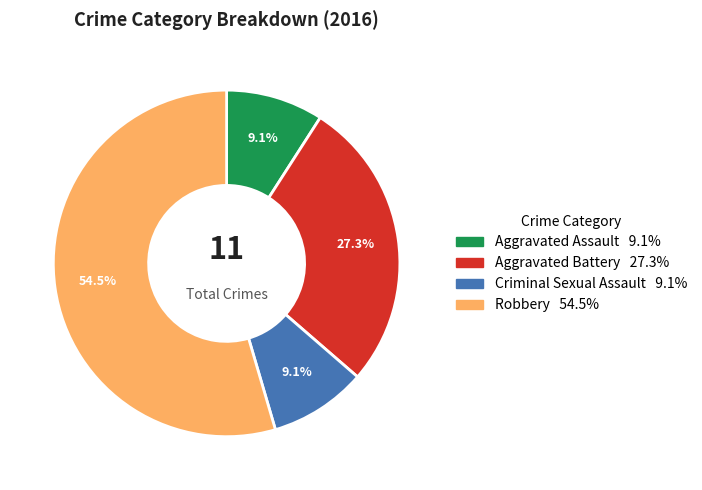

Which category has the biggest portion of the pie?

Robbery